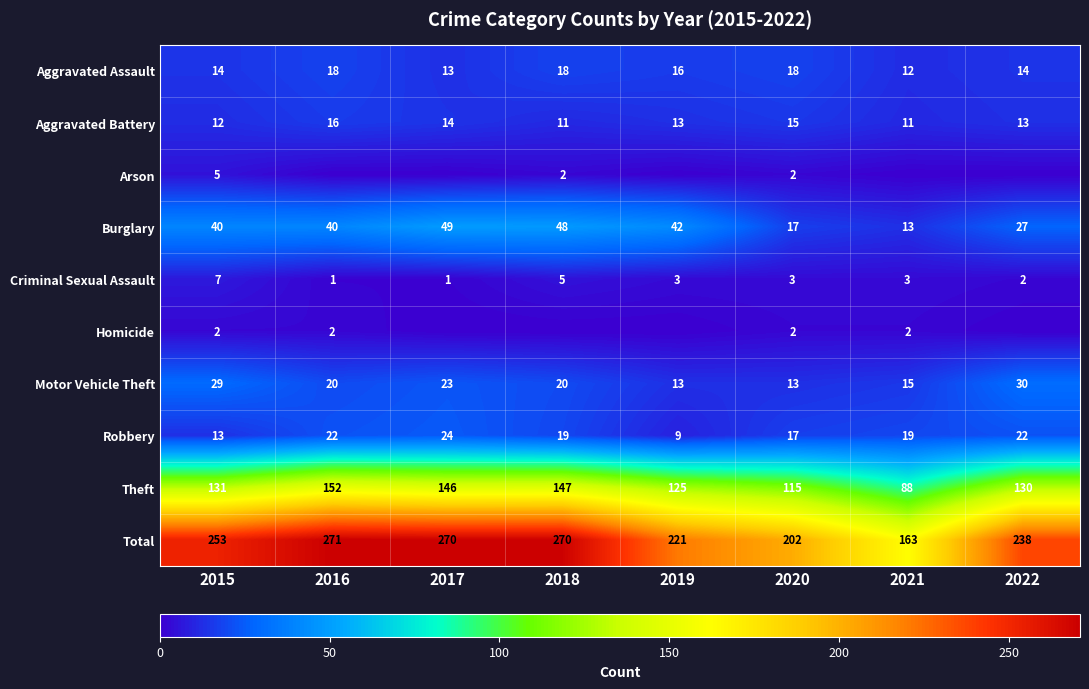

The value of Motor Vehicle Theft at 2021 is 23. True or false?

False